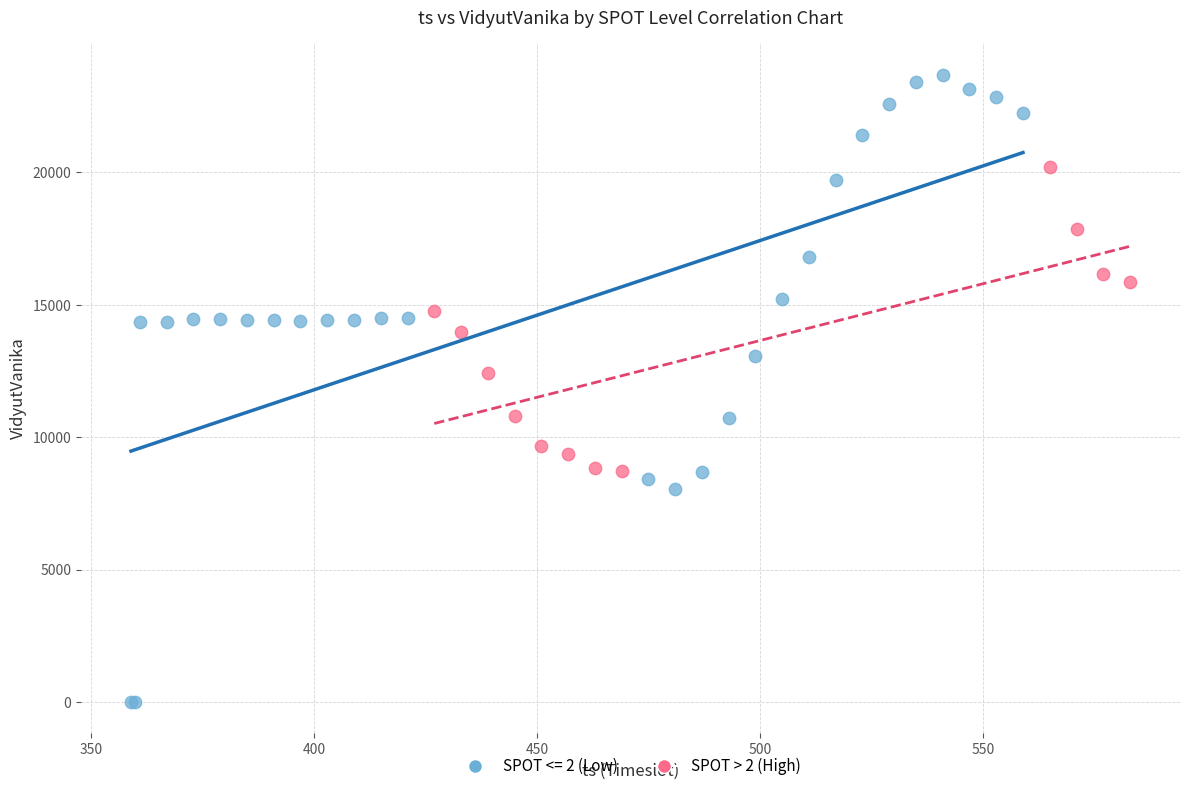

Which series reaches the minimum Y coordinate?

SPOT <= 2 (Low)